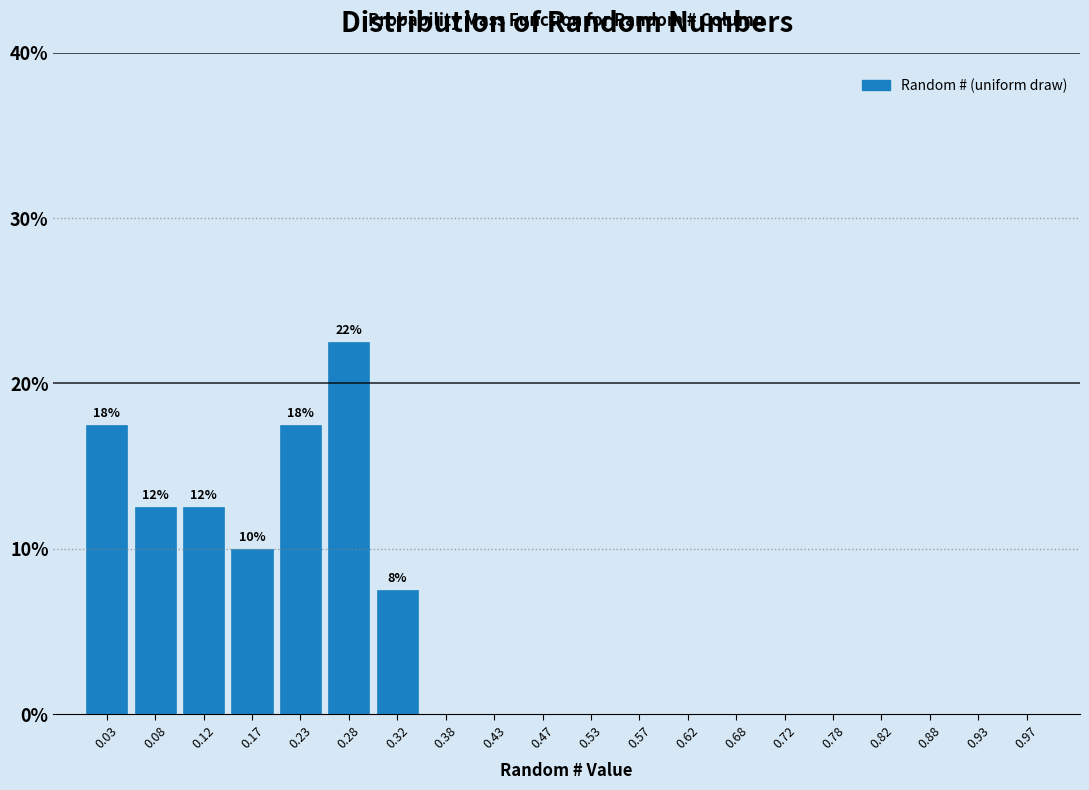

Which range on the x-axis has the tallest bar?

0.25 to 0.30